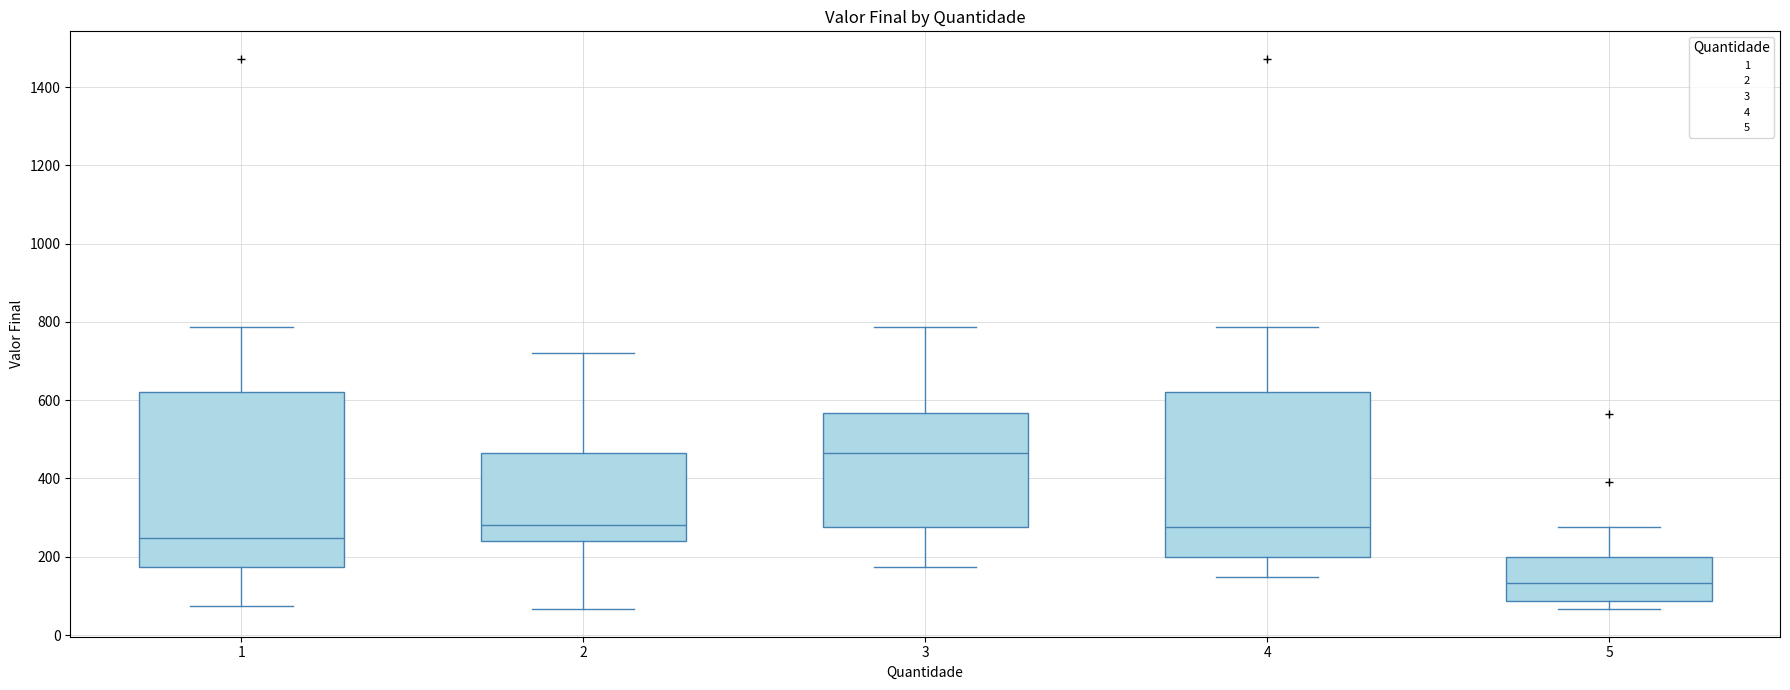

Comparing the boxes themselves (not the whiskers), which one is the tallest?

1